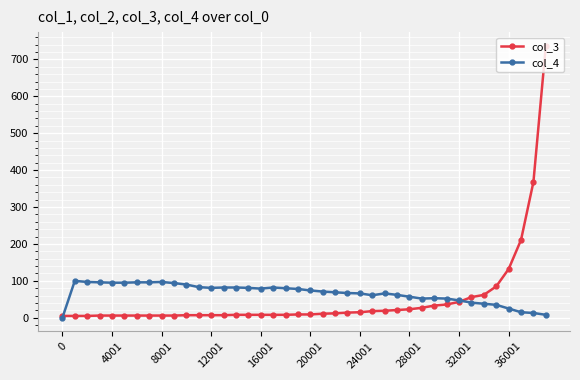

Which series has the largest range (max minus min)?

col_3